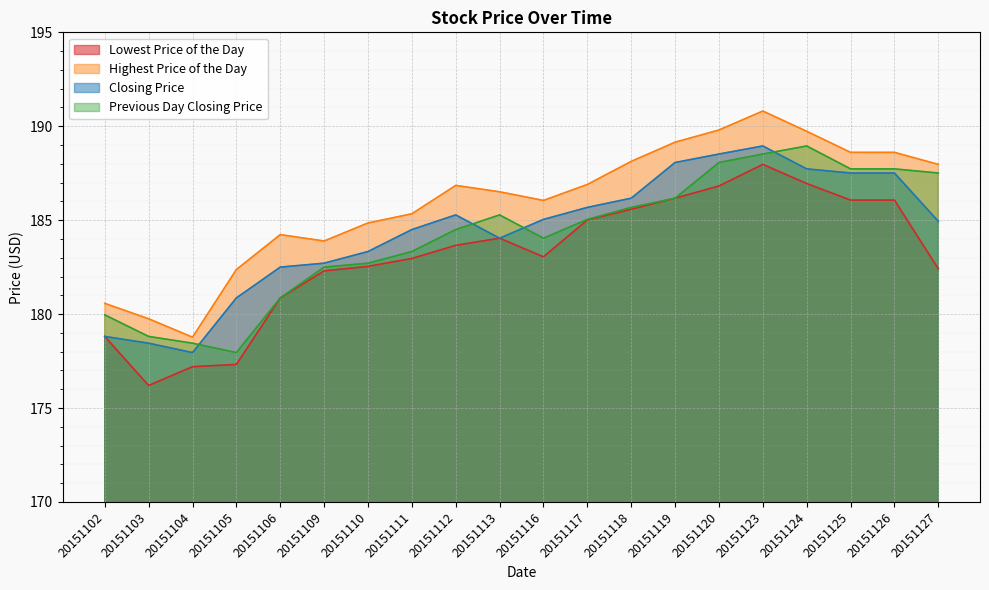

The Previous Day Closing Price series shows 184.0 at 20151116. True or false?

True